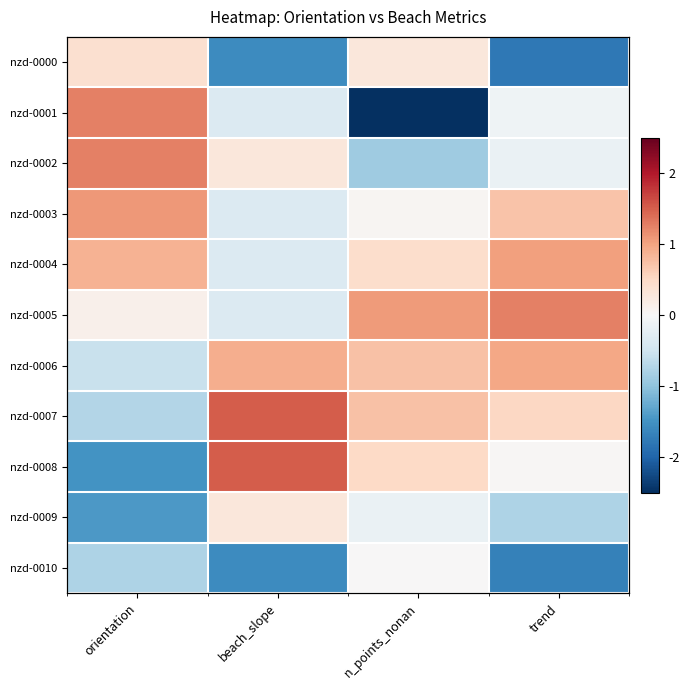

How many values in nzd-0002 are below zero?

2